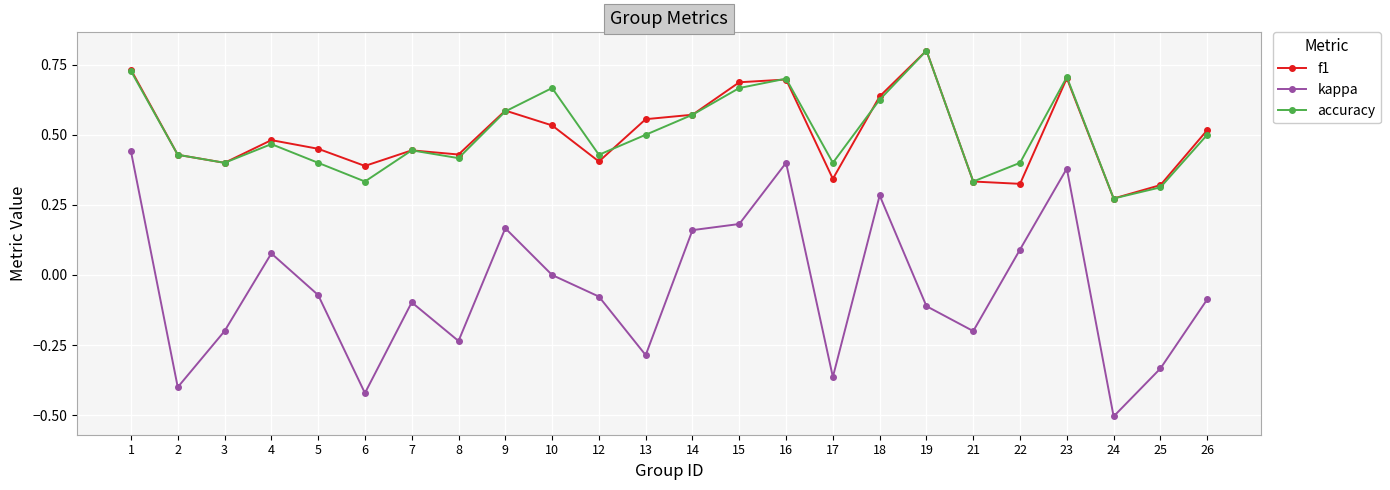

True or false: f1 and kappa intersect in this chart.

False